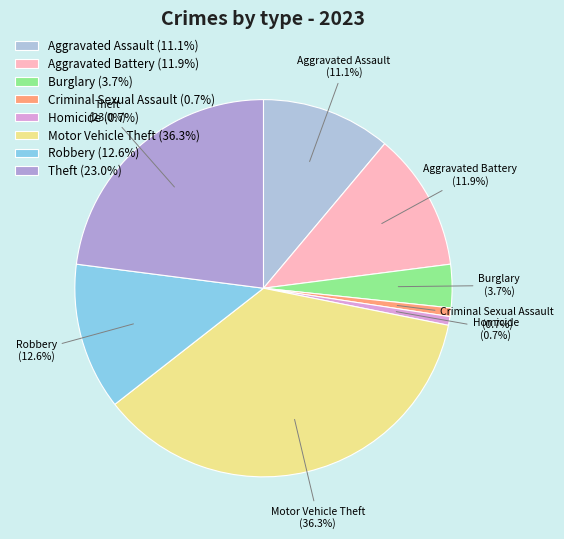

Which slice is the largest?

Motor Vehicle Theft